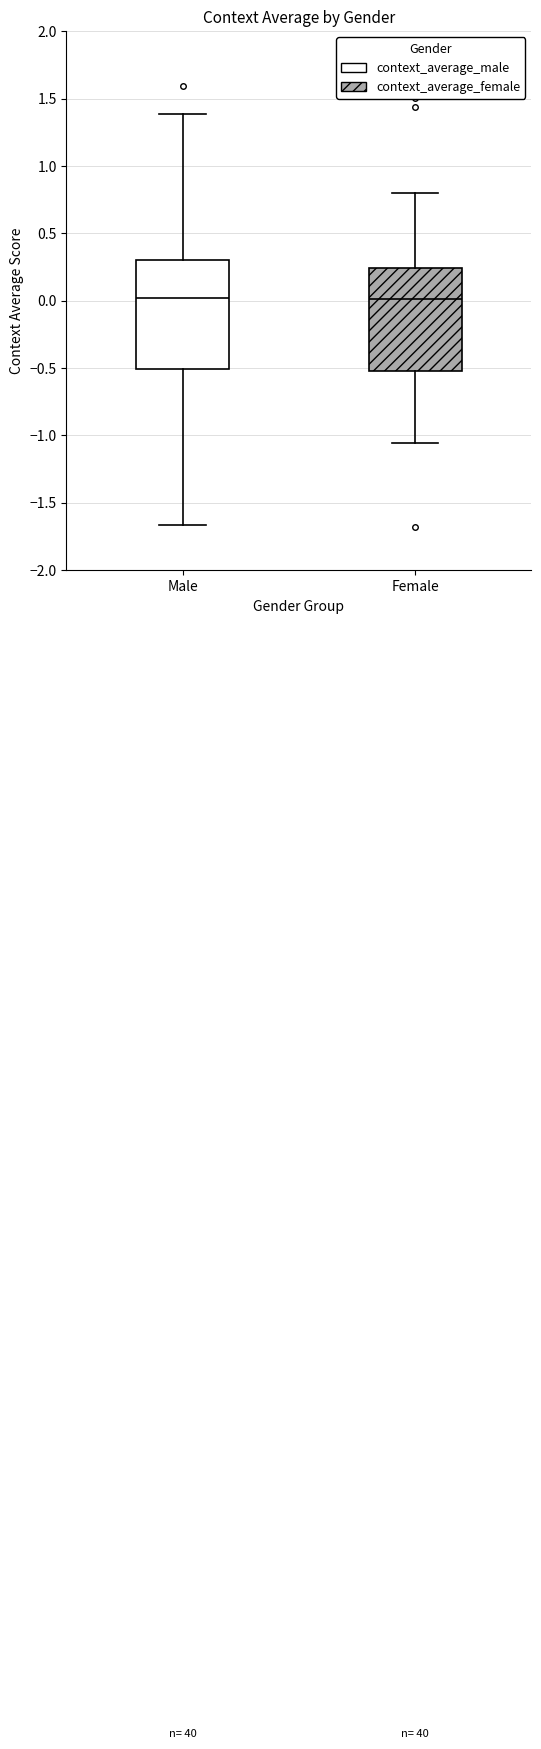

Reading left to right, transcribe this box plot: for each box, give where its median line is, the range the box spans, and where its two whiskers end, as read against the y-axis. The values are not printed on the chart, so give them approximately, as read against the axis.

Male: median 0.00, box -0.50 to 0.30, whiskers -1.65 to 1.40
Female: median 0.00, box -0.50 to 0.25, whiskers -1.05 to 0.80